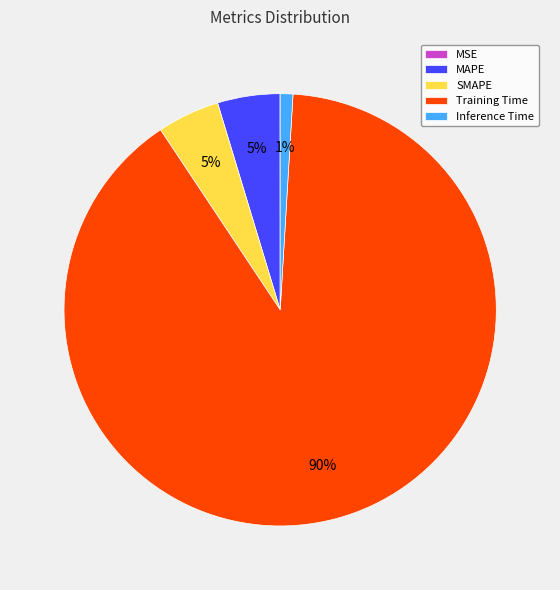

To the nearest percent, what is the average slice percentage?

20%